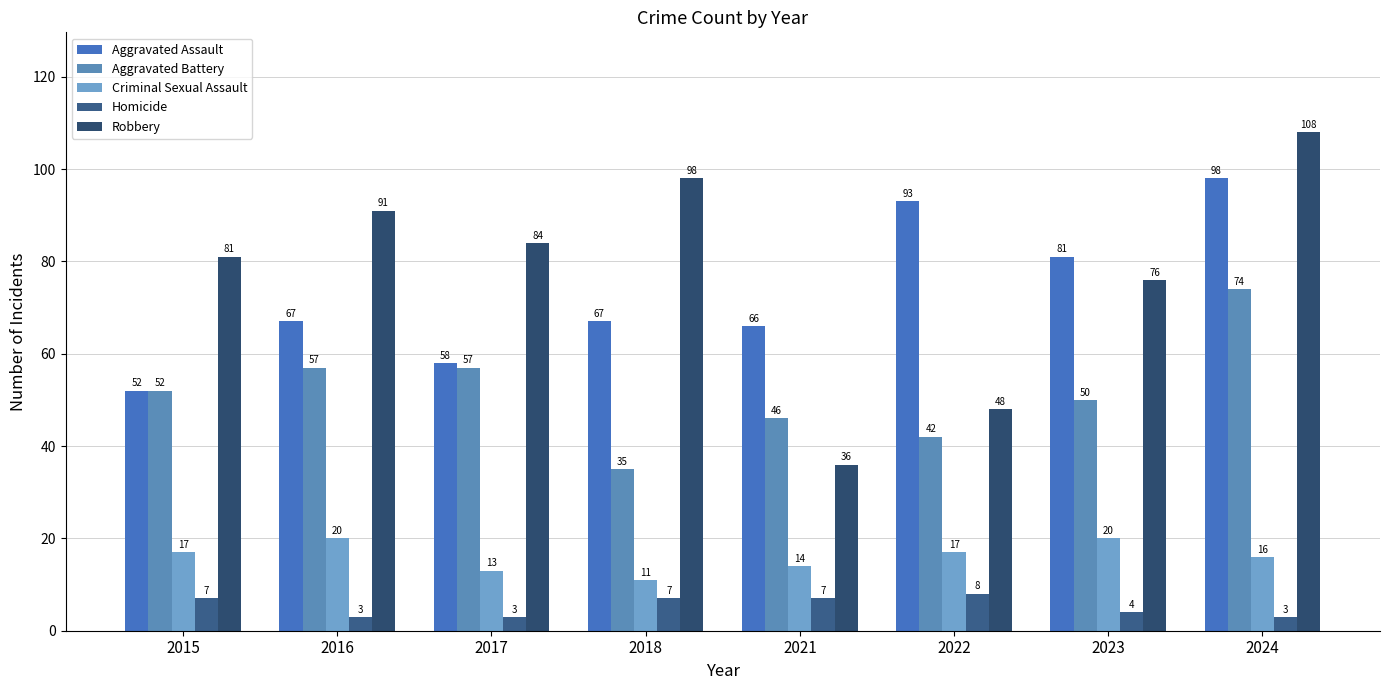

How many distinct data groups are displayed?

5